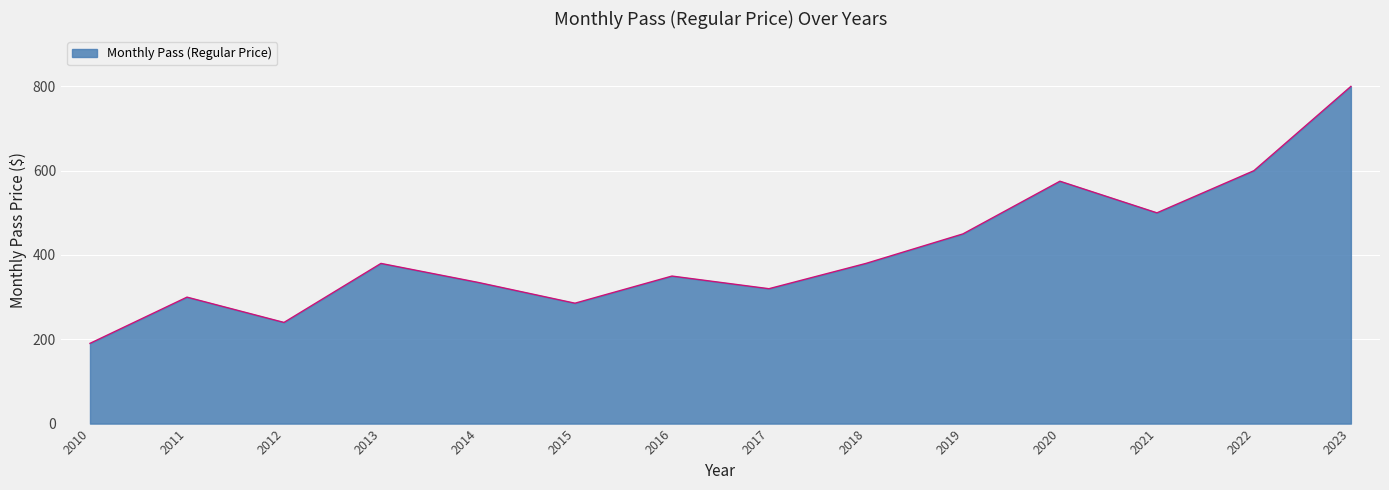

Read the value at 2021.

500.0